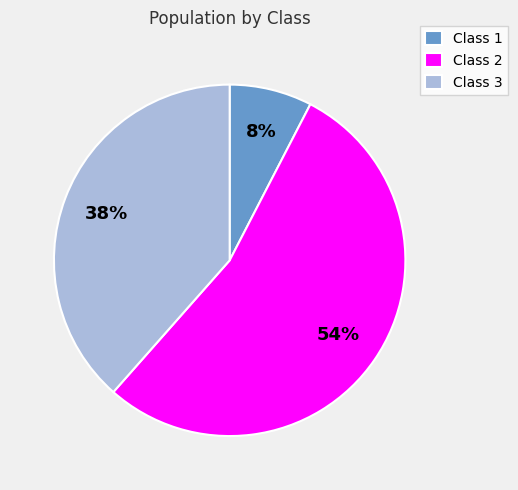

Combined, do Class 3 and Class 1 account for over 50%?

No